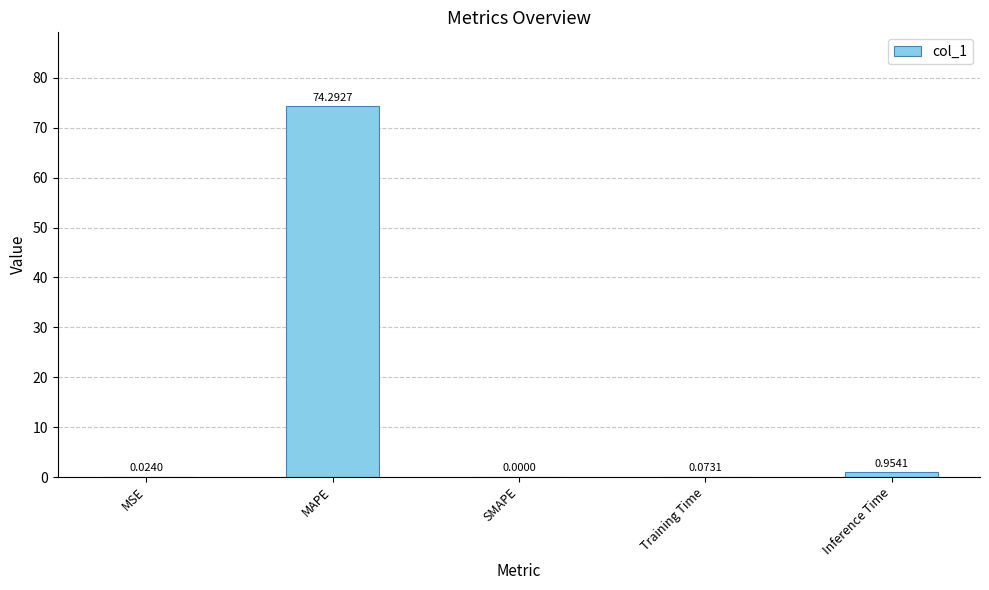

How many positive values are there?

4